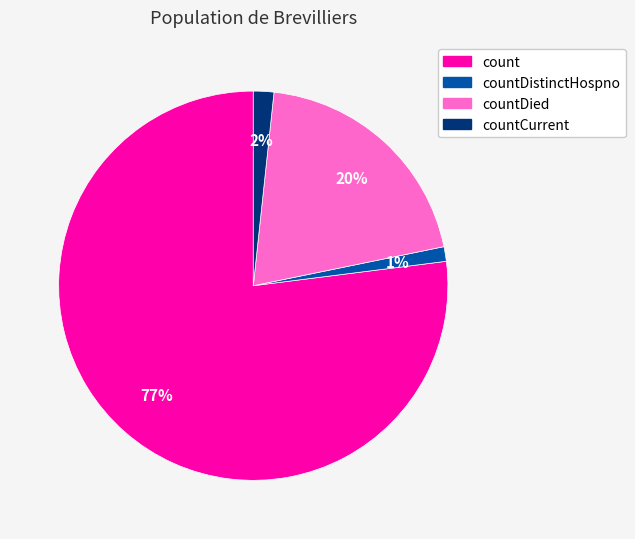

Is there a majority slice in this chart?

Yes